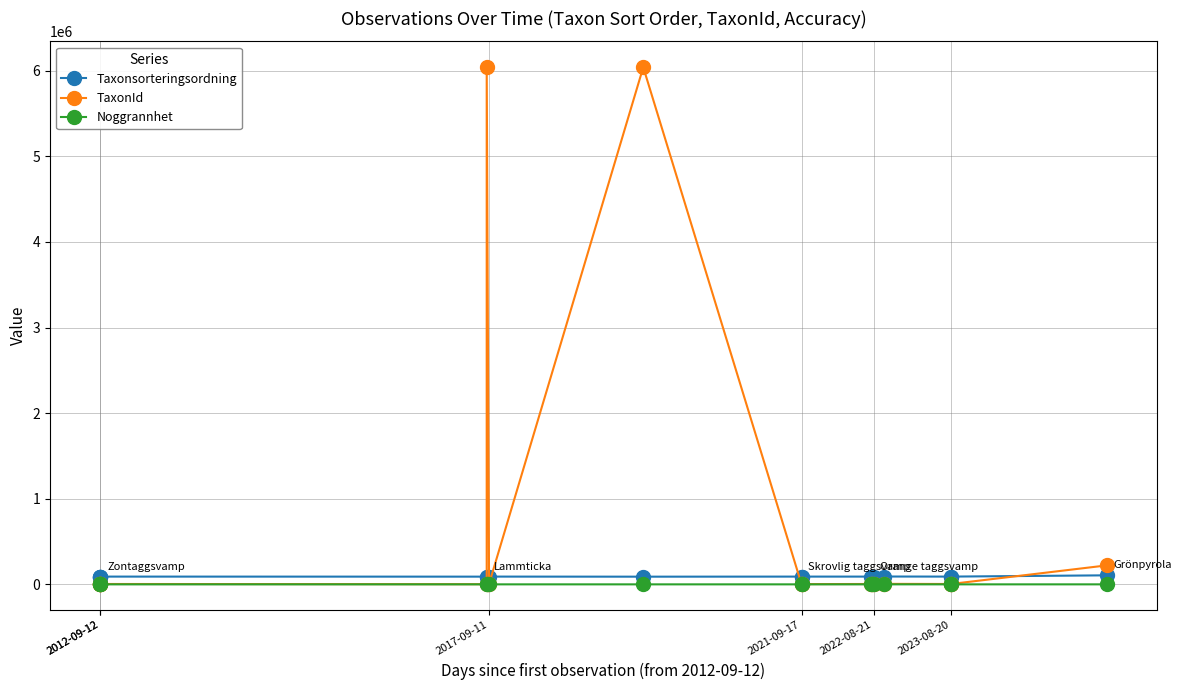

At how many categories does at least one series exceed 2573344?

2